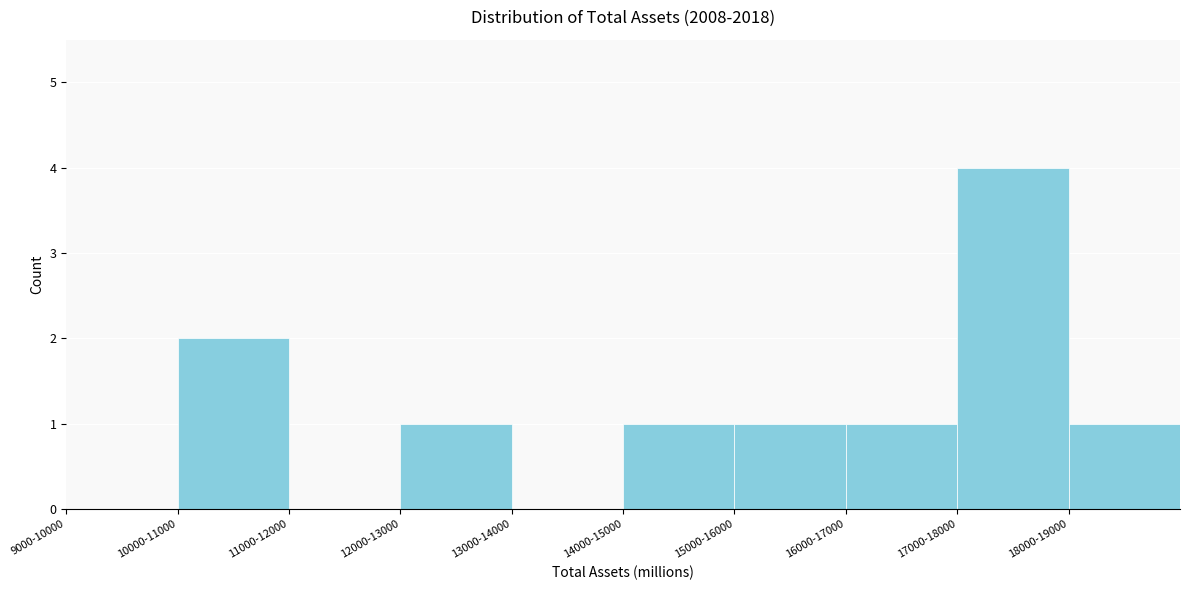

Reading left to right, what are all the values shown in this chart?

9000-10000=0	10000-11000=2	11000-12000=0	12000-13000=1	13000-14000=0	14000-15000=1	15000-16000=1	16000-17000=1	17000-18000=4	18000-19000=1